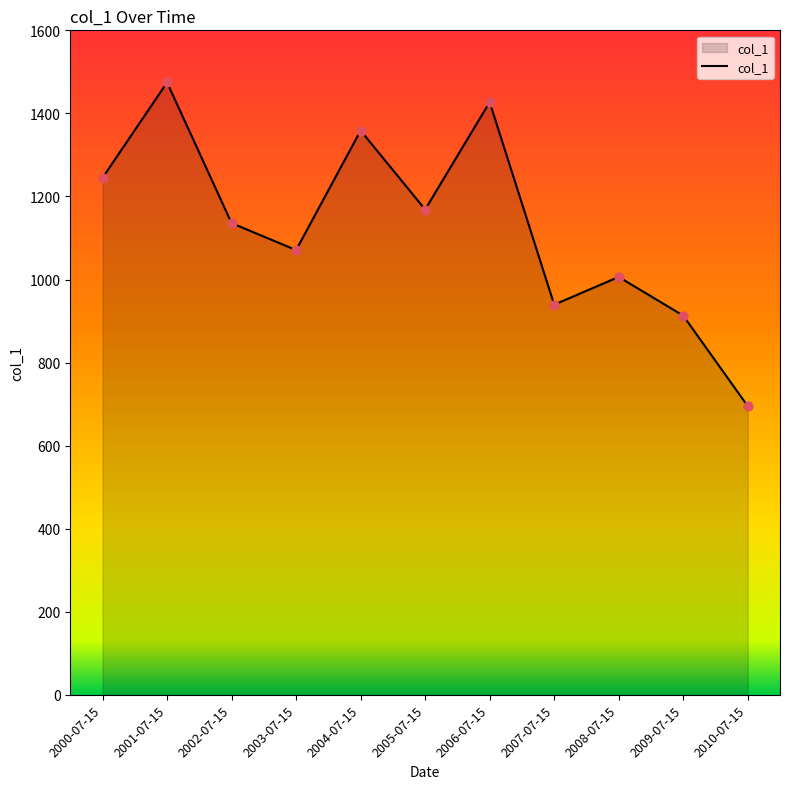

Which has a higher value, 2002-07-15 or 2006-07-15?

2006-07-15